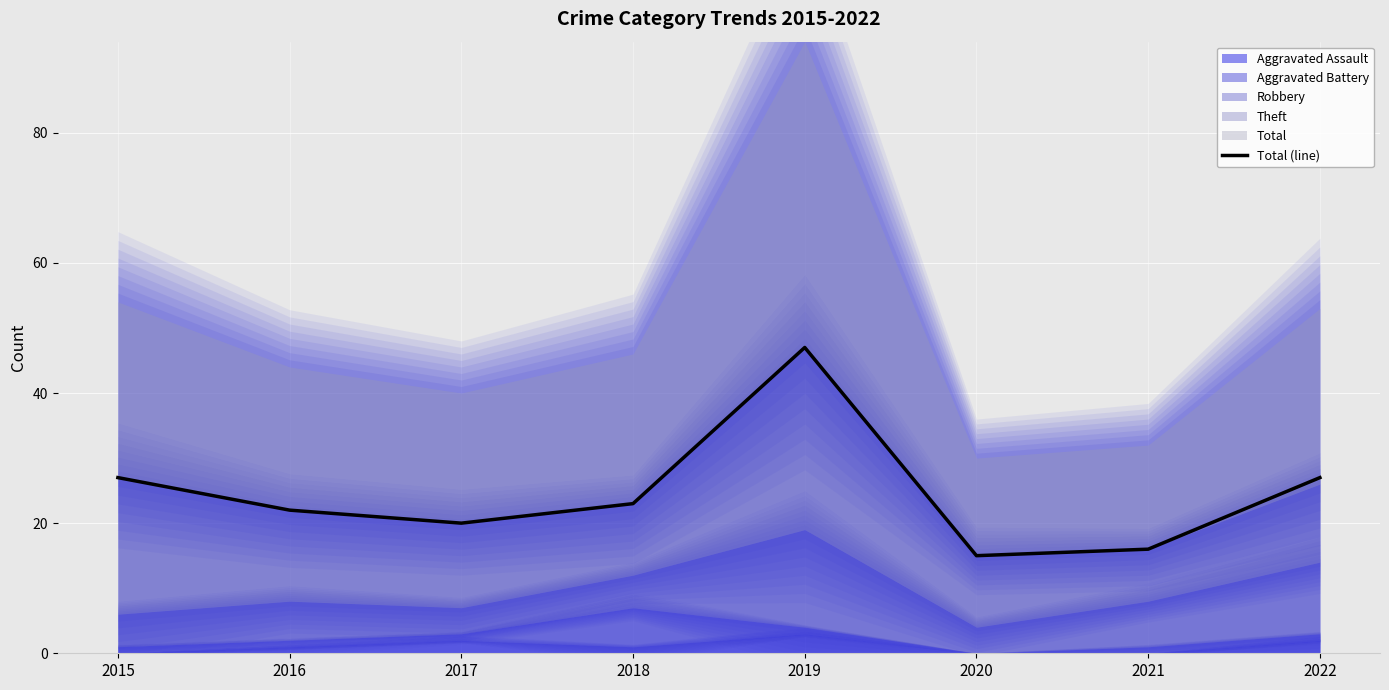

Rank the categories by value from lowest to highest.

2020, 2021, 2017, 2016, 2018, 2015, 2022, 2019